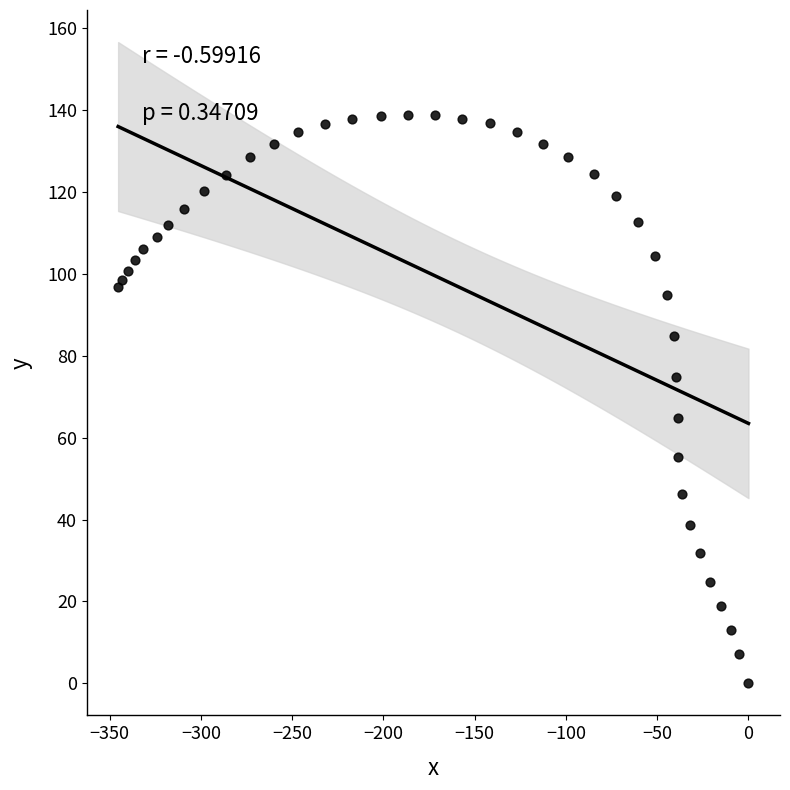

What is the range of Y values (max minus min)?

138.8